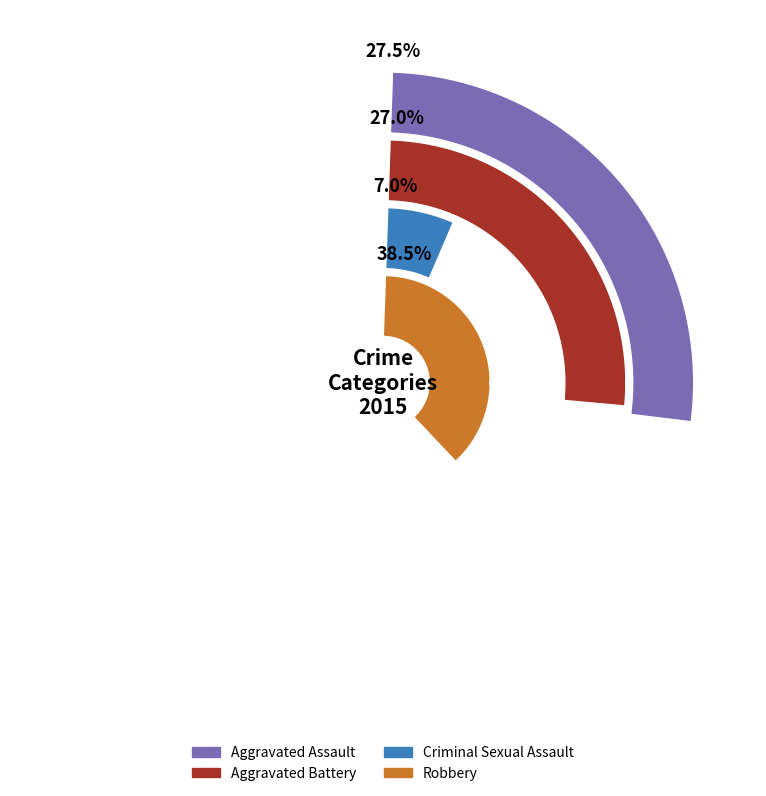

Which series has the largest range (max minus min)?

Robbery